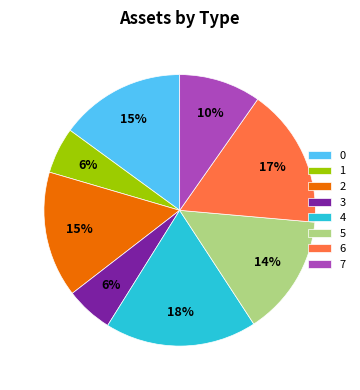

Count the number of slices in the pie.

8